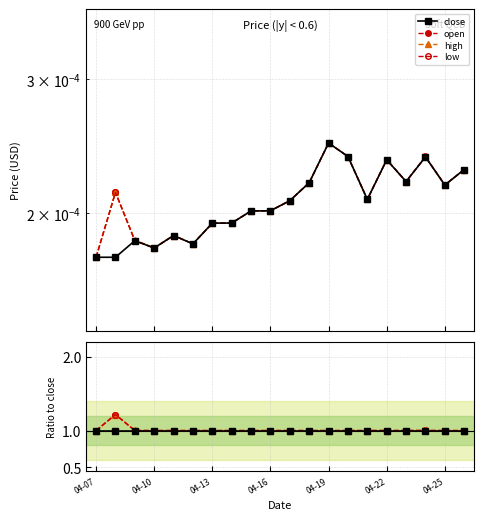

Rank the series at 7 from highest to lowest value.

close, open, high, low